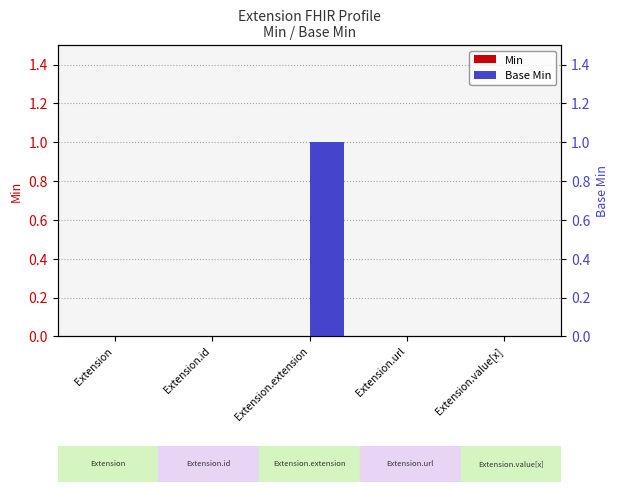

Rank the series by their maximum value, from highest to lowest.

Base Min, Min